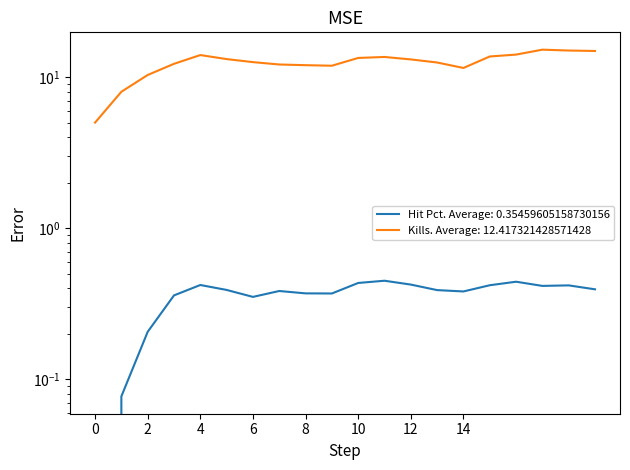

List the series in order of their overall mean, lowest first.

Hit Pct, Kills